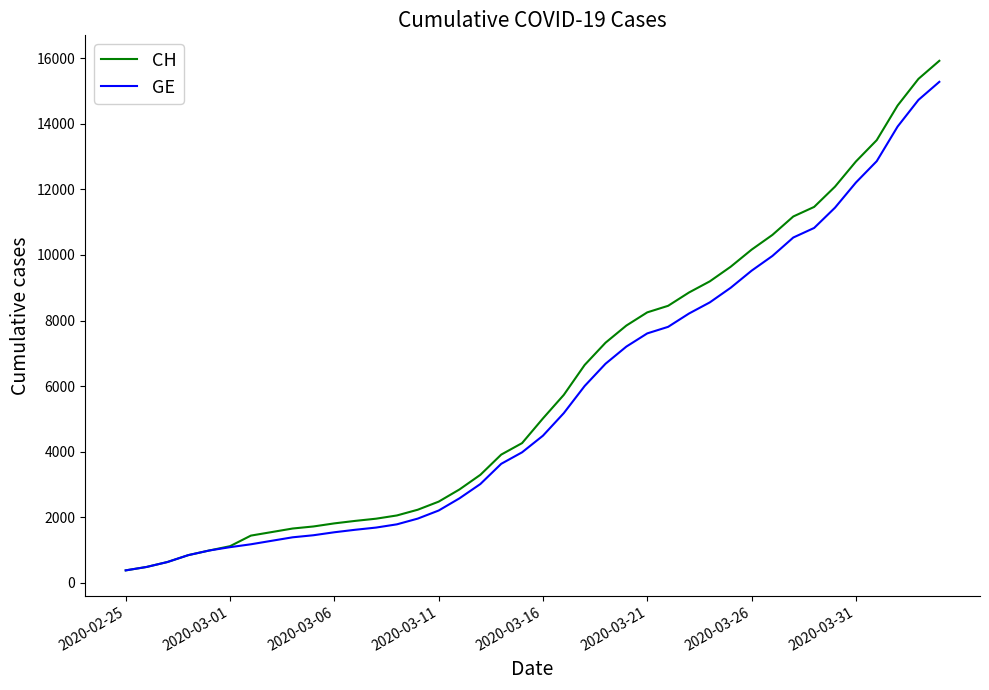

What is the greatest value displayed?

15926